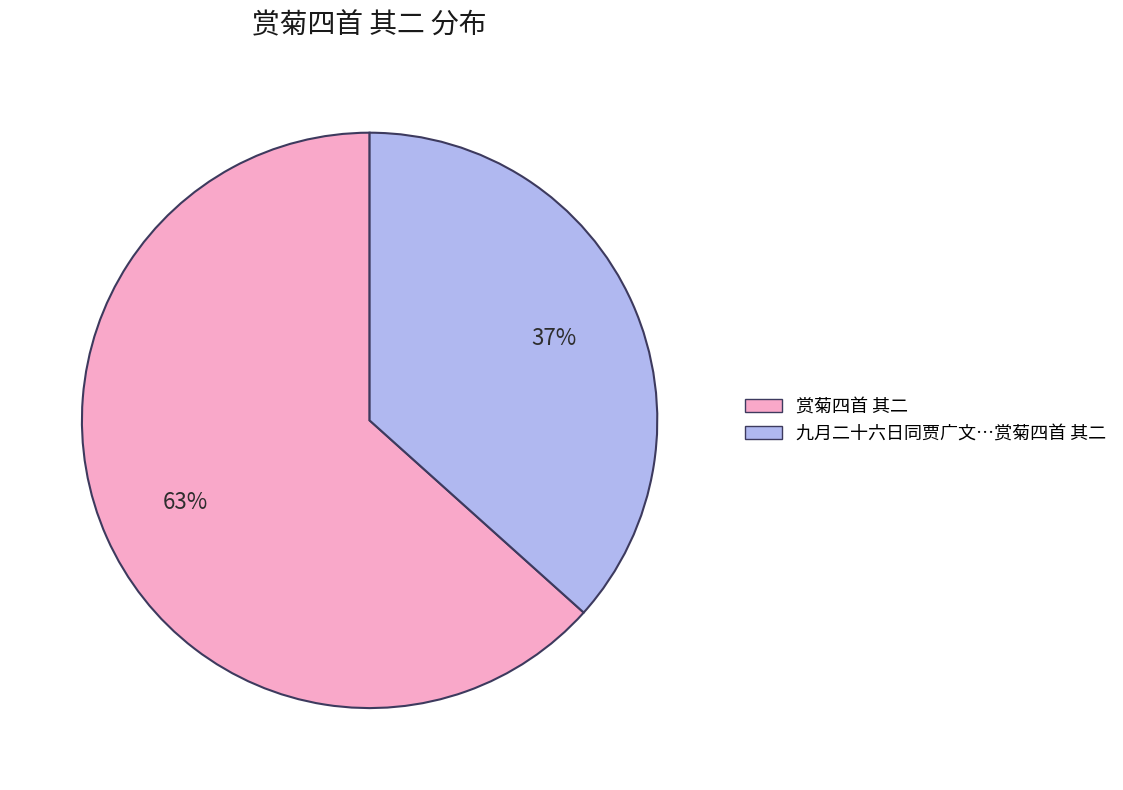

Approximately how many times larger is the value at 赏菊四首 其二 compared to 九月二十六日同贾广文…赏菊四首 其二?

1.7